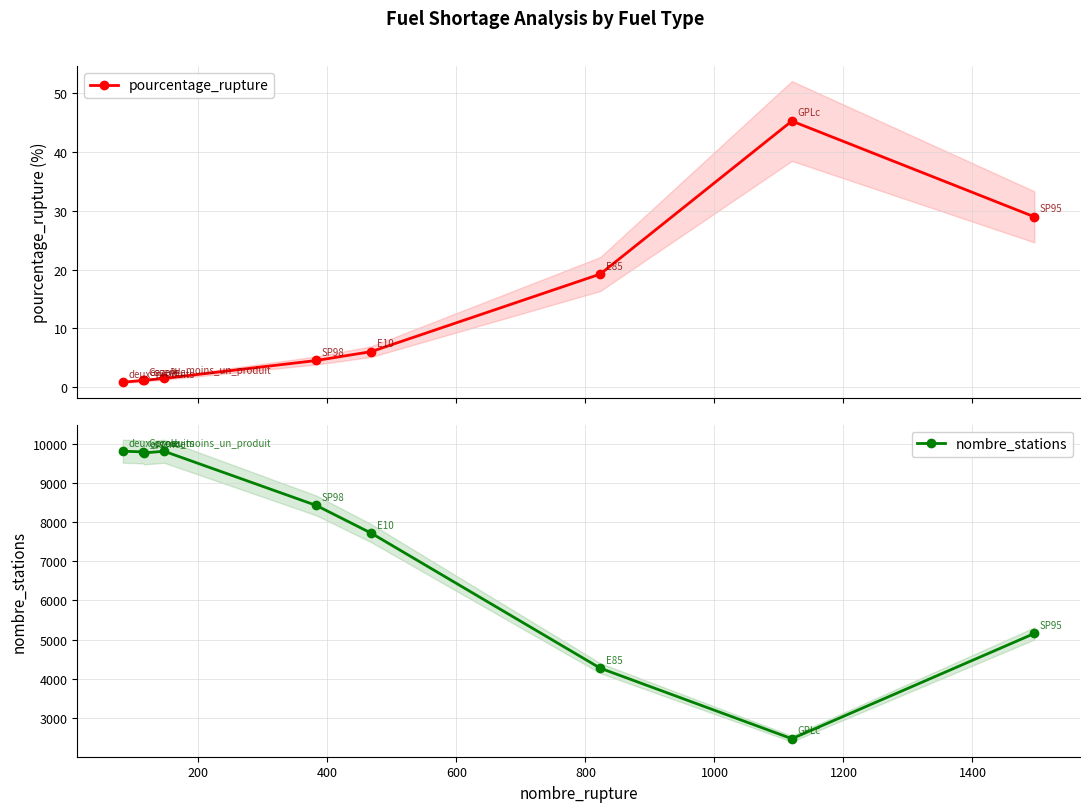

What is the value of the nombre_stations point at the 1st from the left?

9808